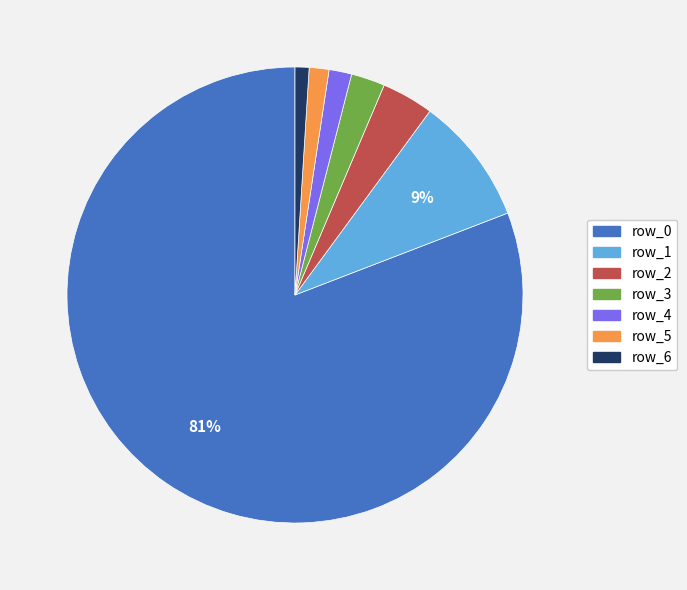

Do row_4 and row_3 together represent more than half of the pie?

No